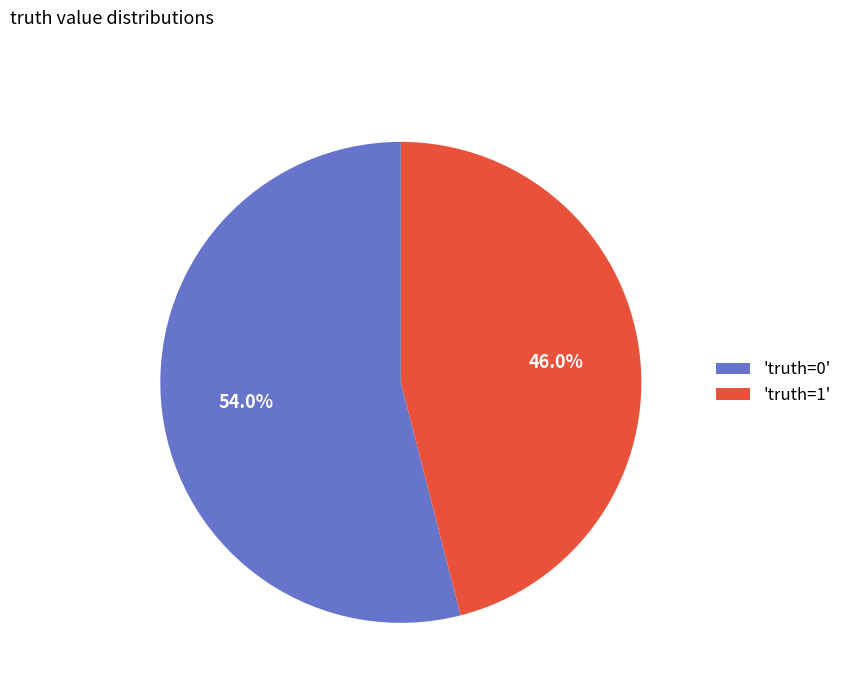

Does any single category account for the majority?

Yes